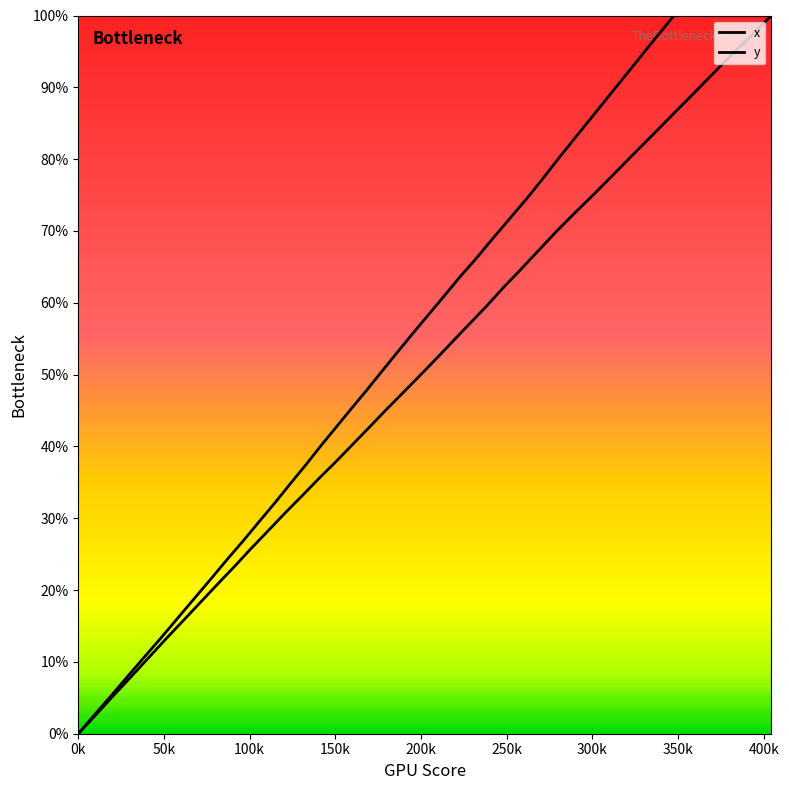

What is the value of the 9th point from the left?

80.9